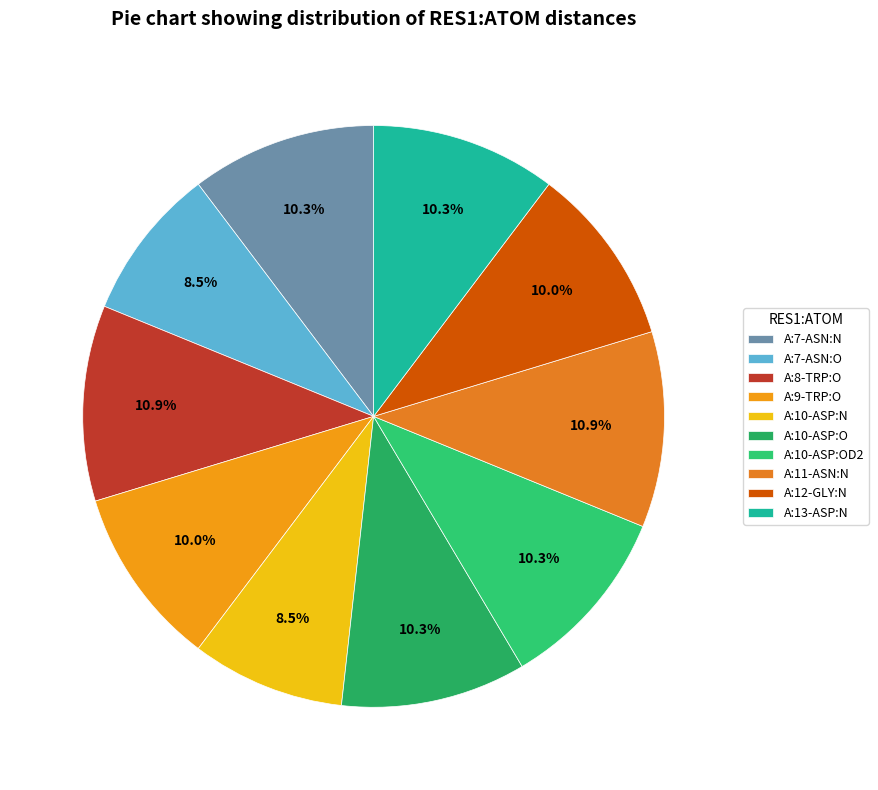

To the nearest percent, what portion does A:10-ASP:OD2 represent?

10%